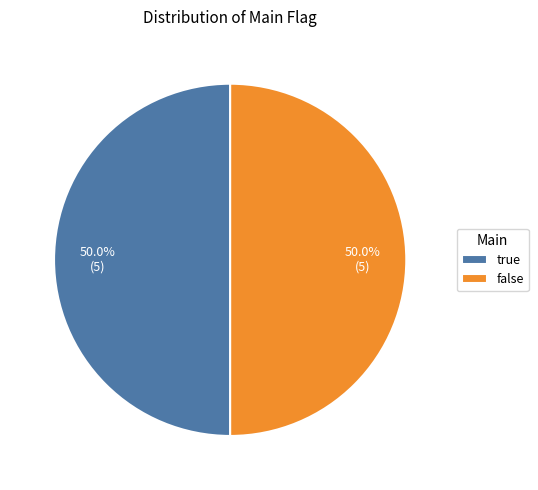

What percentage do false and true together represent?

100.0%